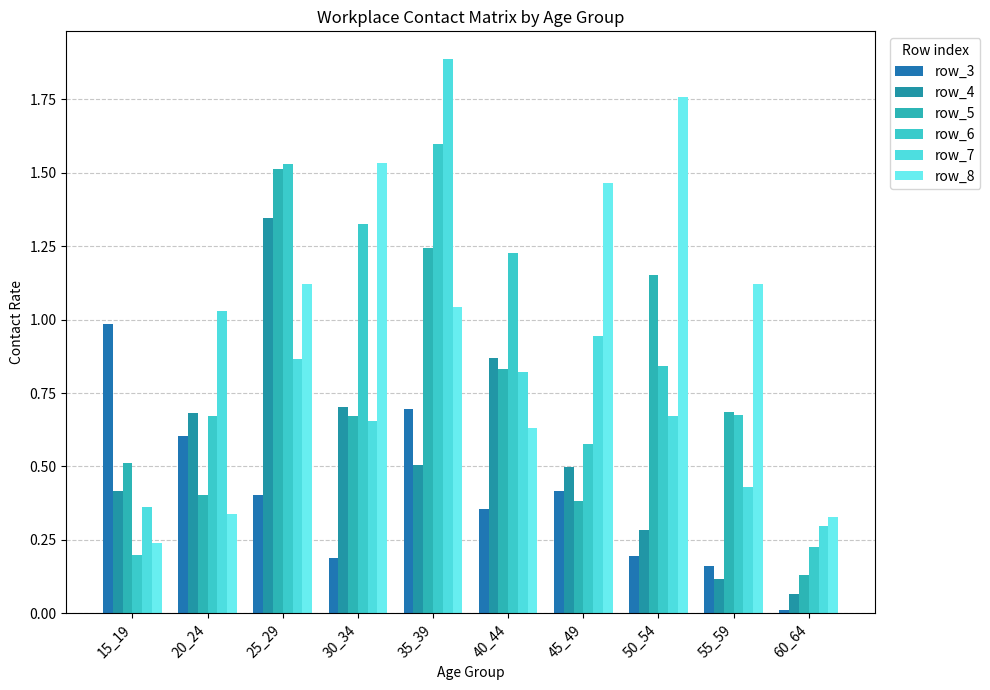

How many distinct data groups are displayed?

6